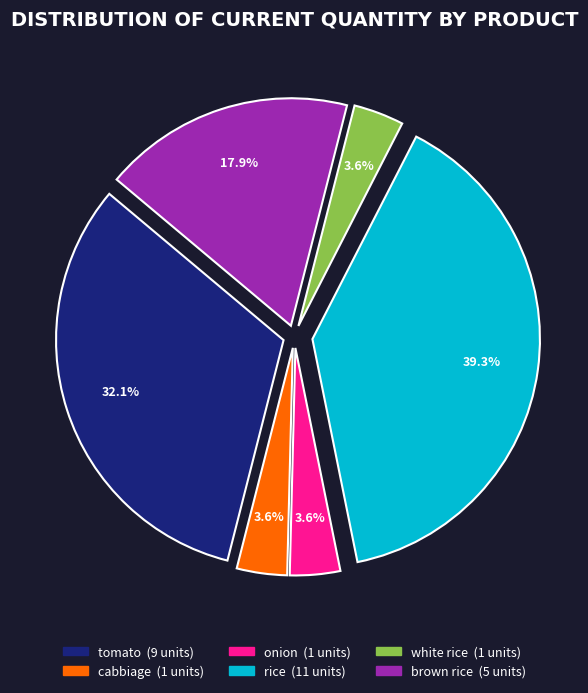

Which slice is the largest?

rice